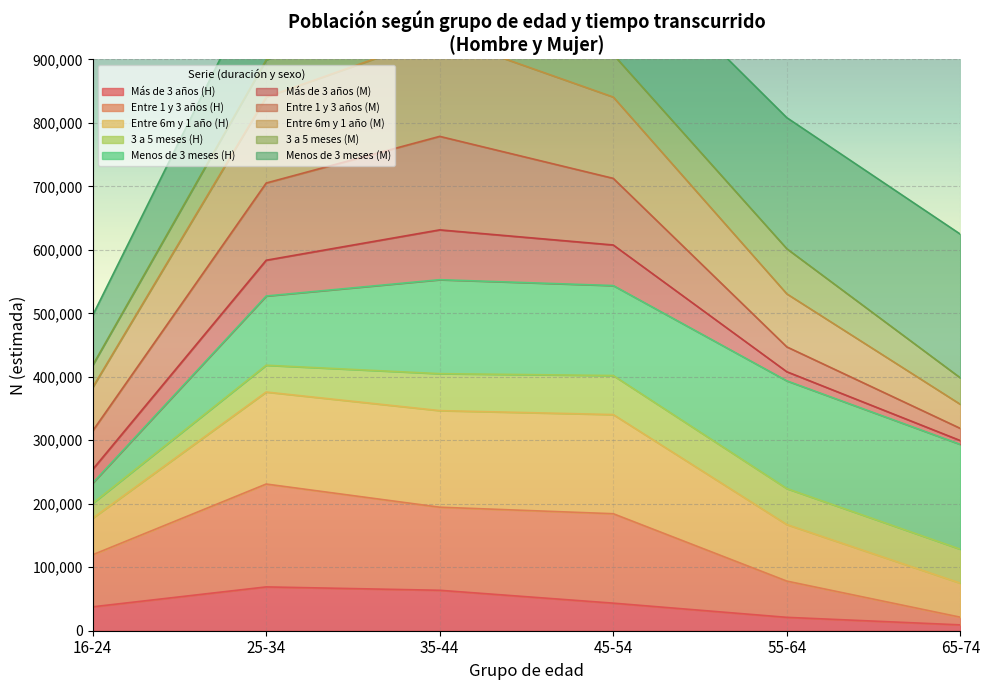

What is the maximum value for Más de 3 años (H)?

69028